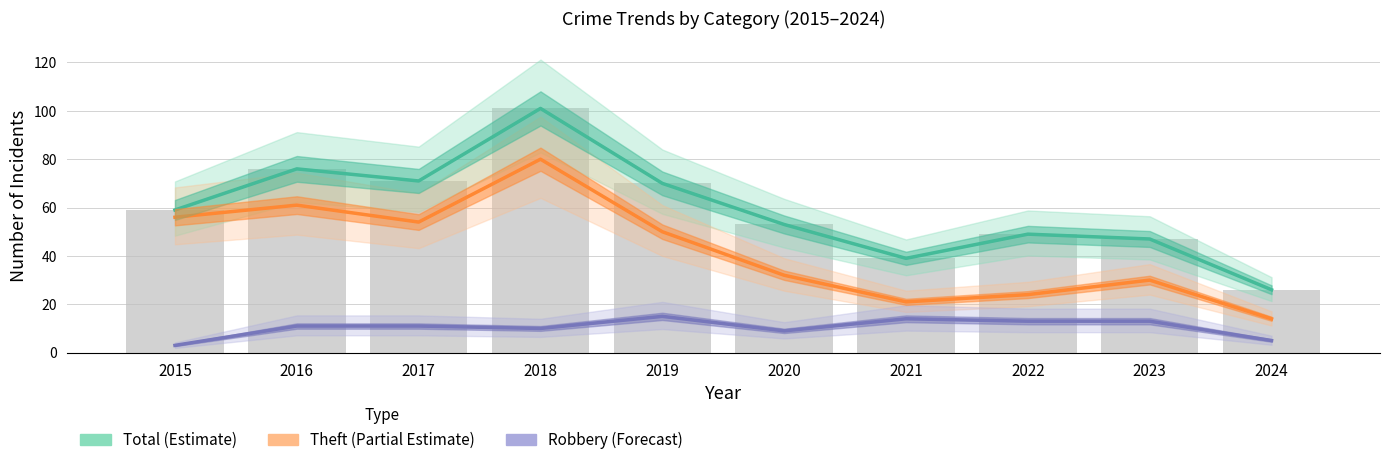

How many categories are shown in the chart?

10